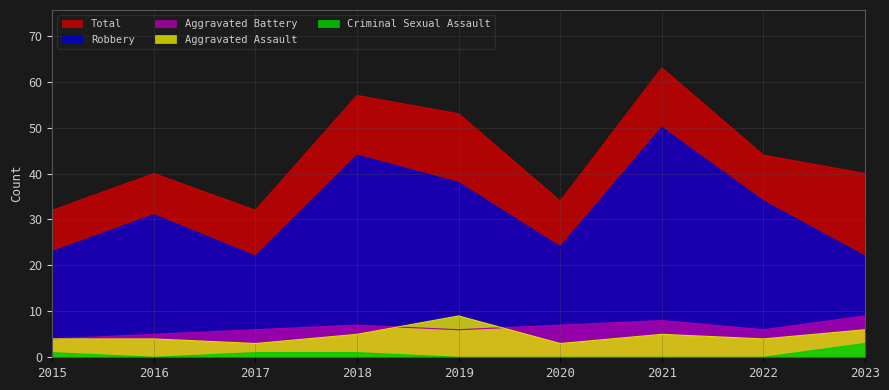

What is the spread (max minus min) of values at 2018?

56